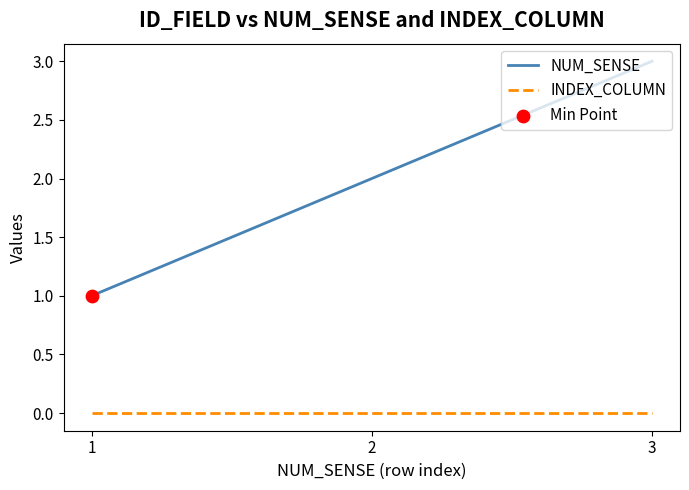

What is the total value across all series at 1?

1